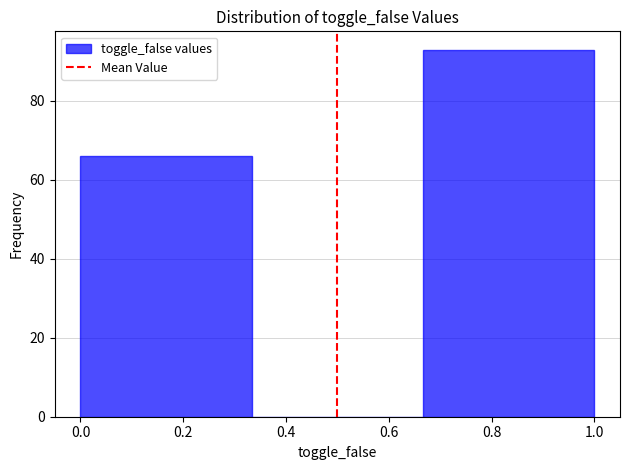

Reading left to right, list every bar in this chart as the range it spans on the x-axis followed by its height. Neither the bar edges nor the heights are printed on the chart, so give them approximately, as read against the axes.

0.00 to 0.34: 66
0.34 to 0.66: 0
0.66 to 1.00: 94